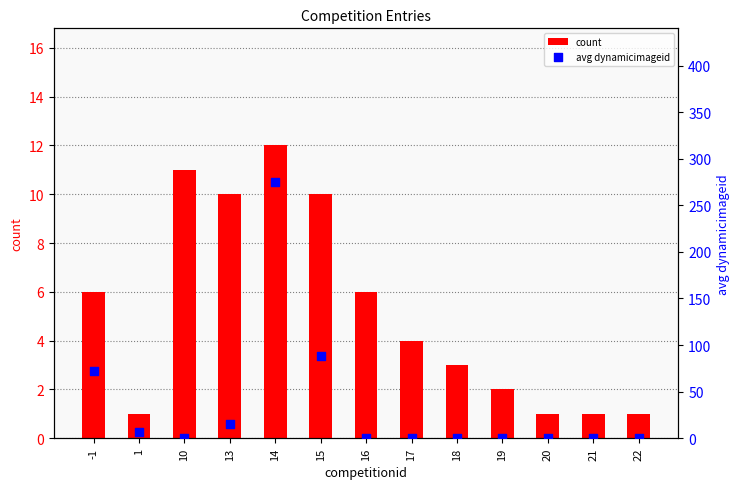

Is the value of avg dynamicimageid at 10 greater than the value of count at -1?

No